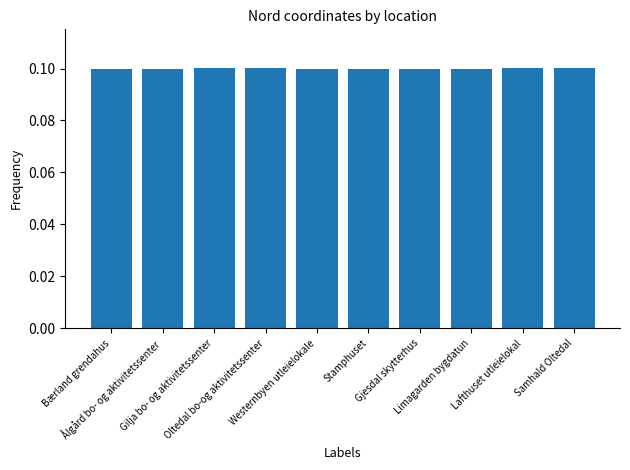

What is the value of the 6th bar from the left?

0.1